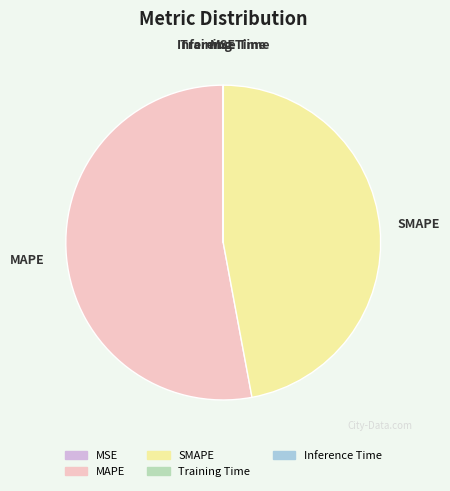

The SMAPE slice represents 47% of the pie. True or false?

True